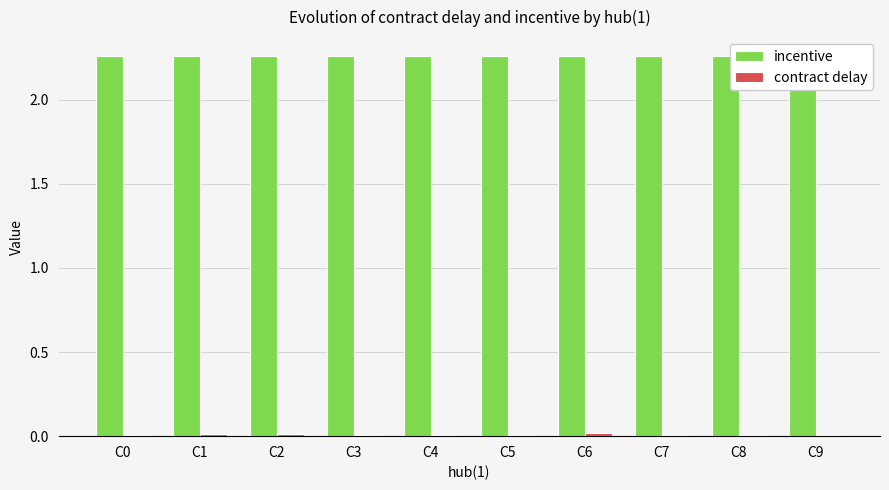

At which category does the chart reach its peak across all series?

C0